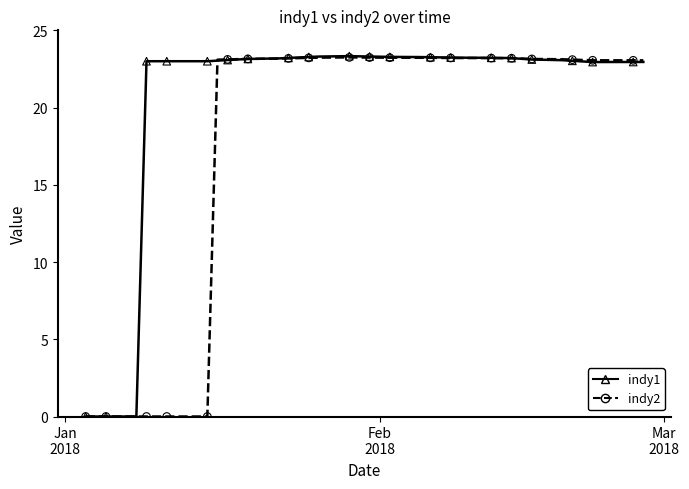

Which series contains the highest Y value?

indy1